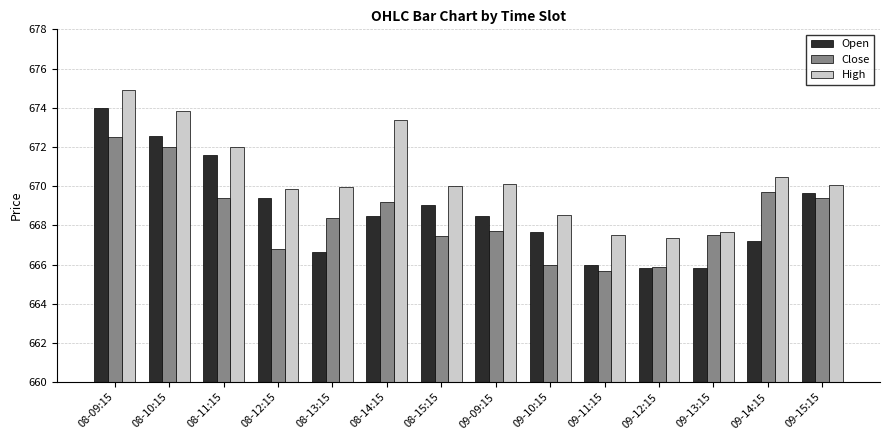

What position from the right is 09-11:15?

5